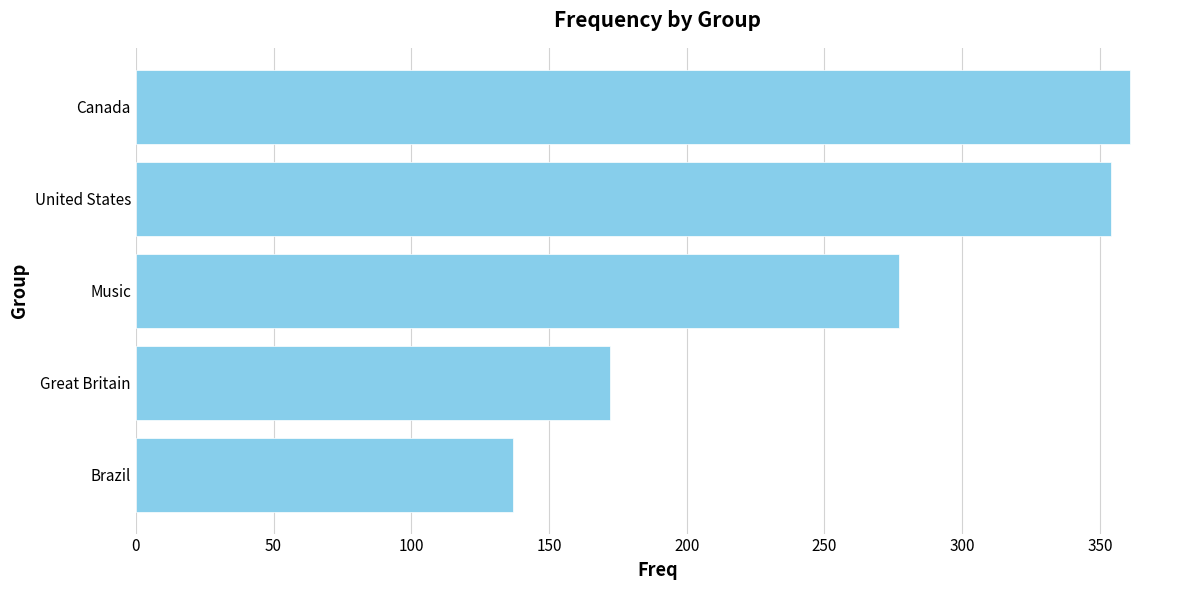

What is the sum of all values?

1301